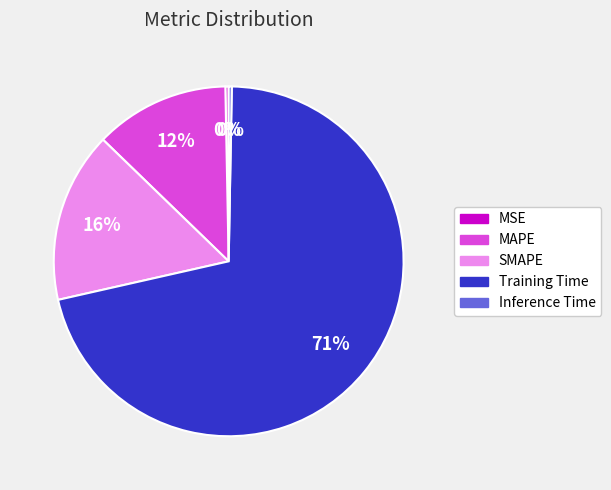

How many slices are in this pie chart?

5